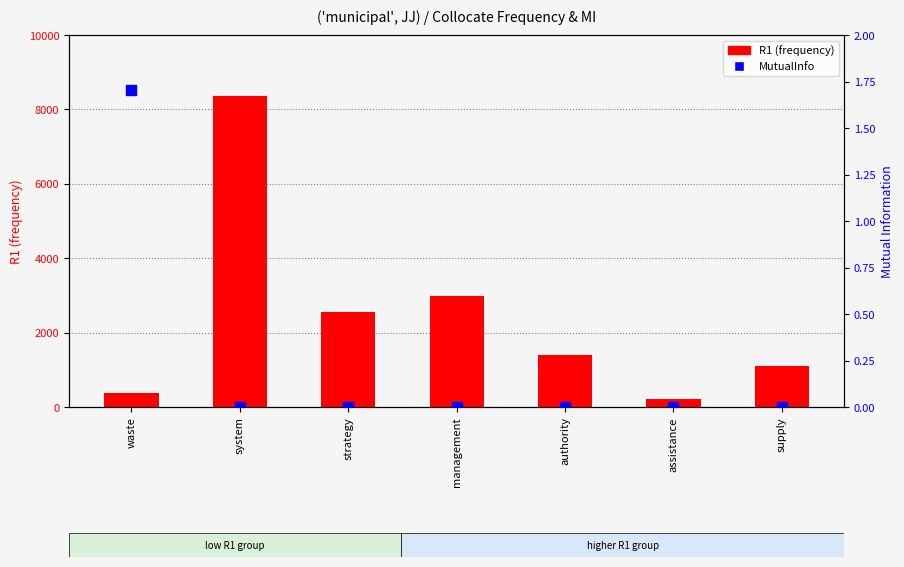

What are all the series names shown in the legend?

R1 (frequency), MutualInfo